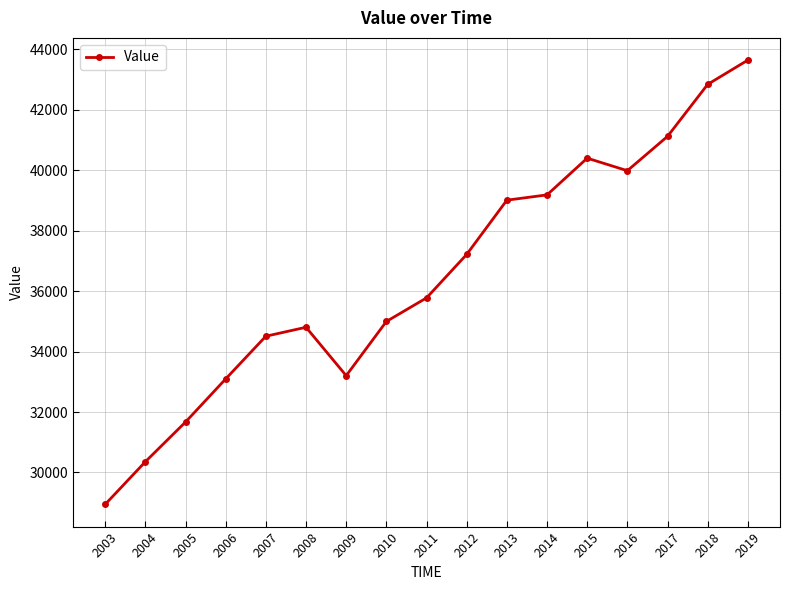

Which label corresponds to the largest value in the chart?

2019